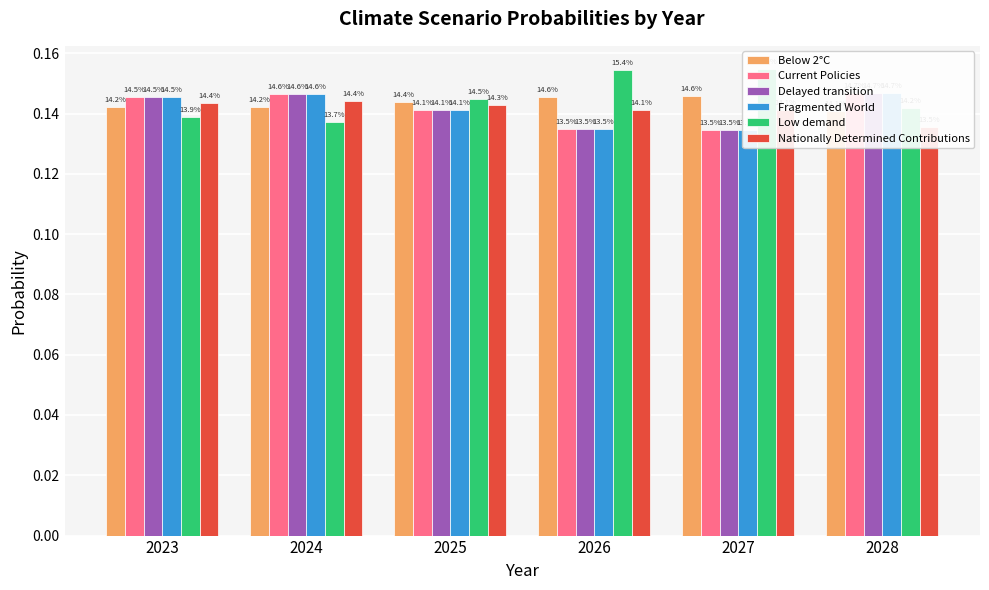

How many Delayed transition values are between 0 and 1?

6